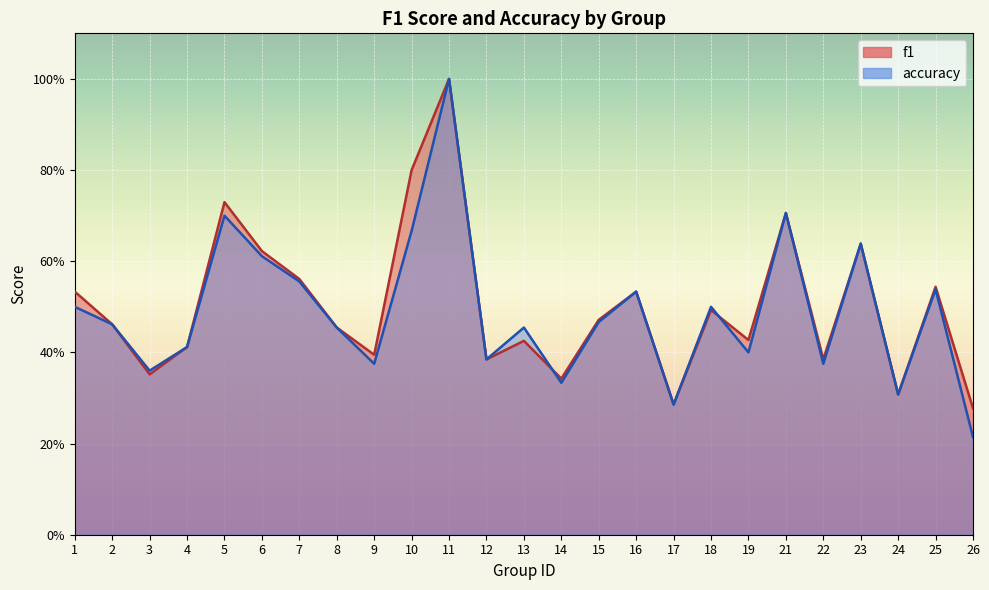

Count the number of data series in this chart.

2